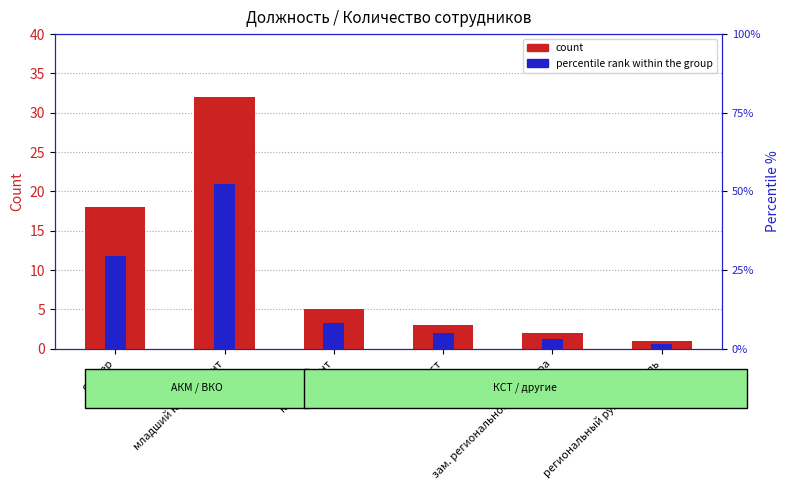

What is the label of the 3rd bar from the right?

специалист